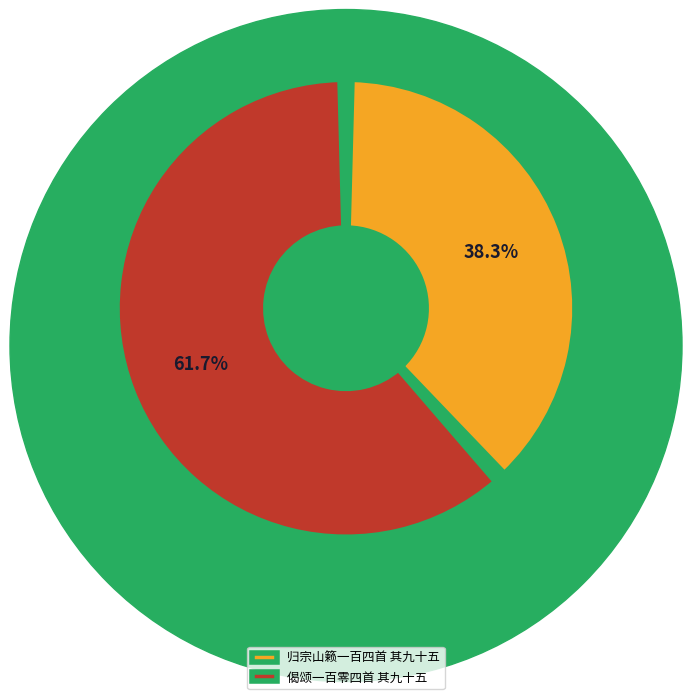

To the nearest percent, what is the difference between the largest and smallest slice percentages?

23%